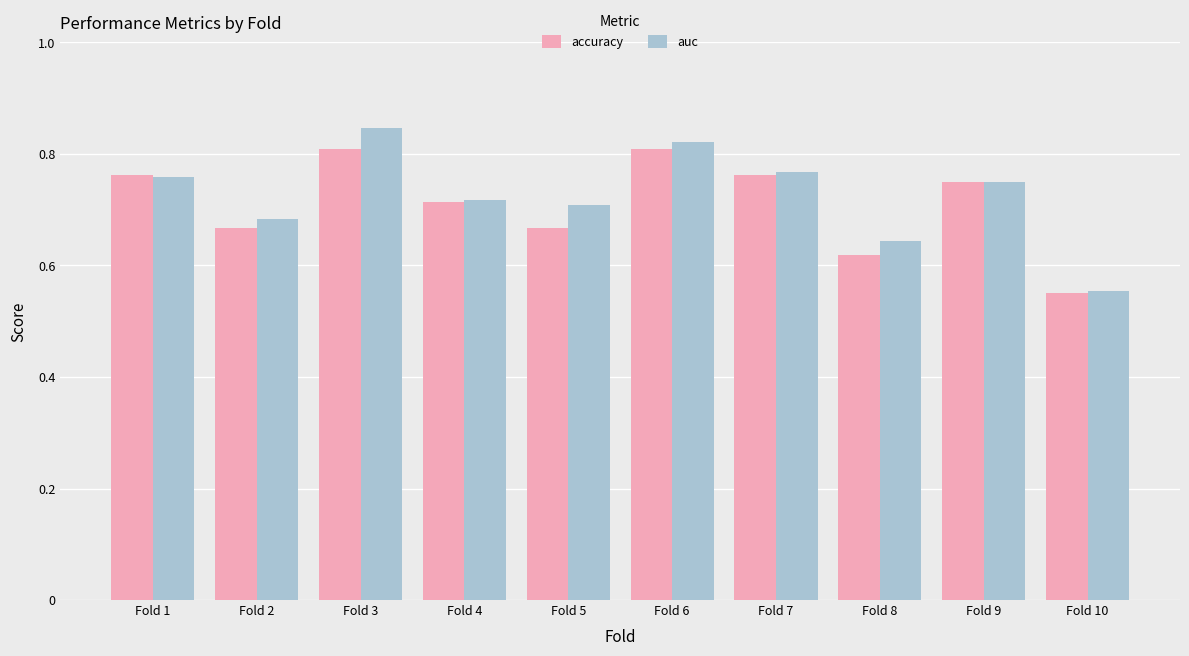

Rank the categories by auc value from highest to lowest.

Fold 3, Fold 6, Fold 7, Fold 1, Fold 9, Fold 4, Fold 5, Fold 2, Fold 8, Fold 10